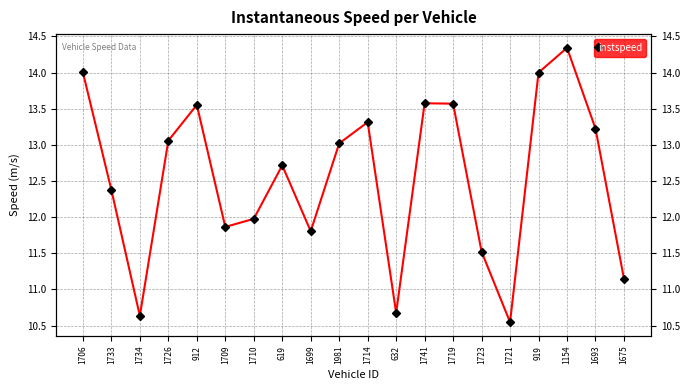

What position from the right is 1981?

11